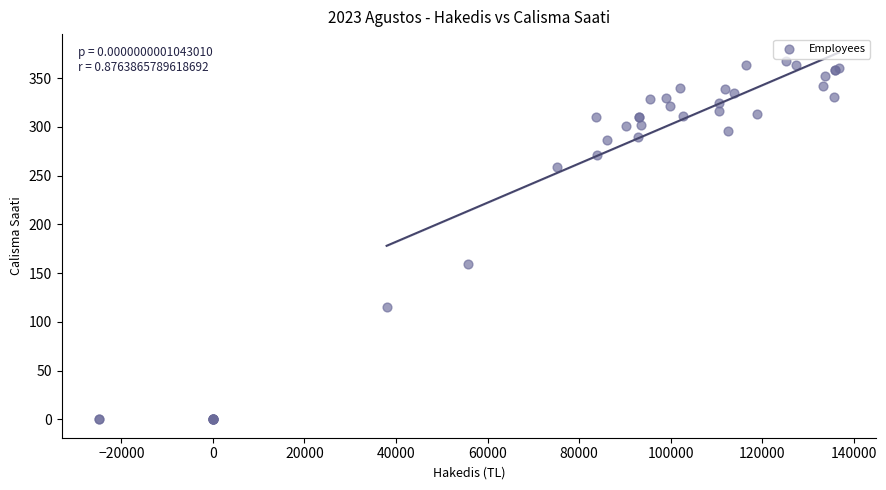

What Y value in the scatter plot is closest to 184?

159